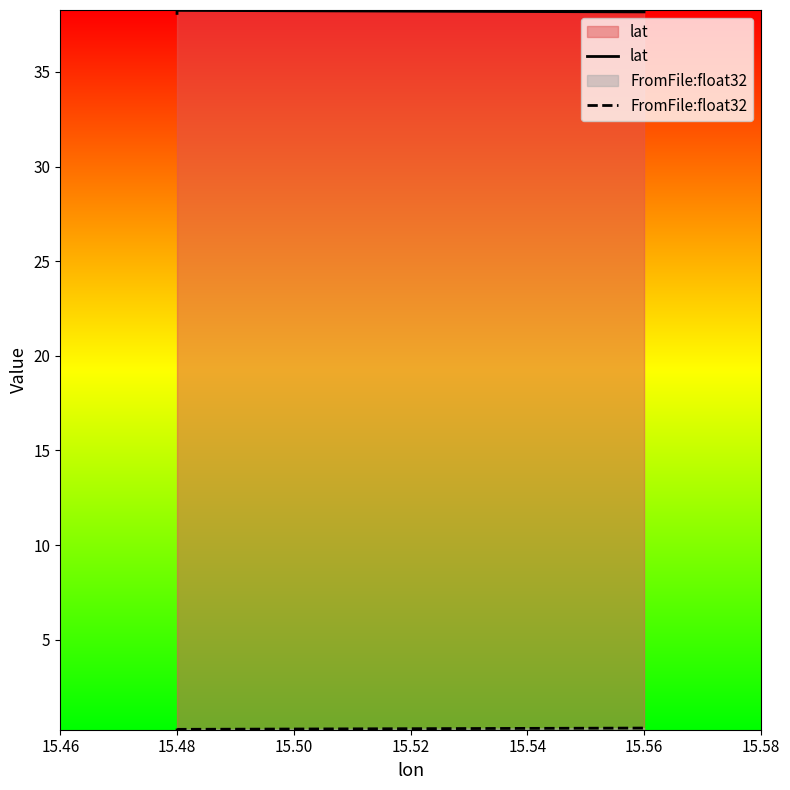

Rank the series by their maximum value, from highest to lowest.

lat, FromFile:float32